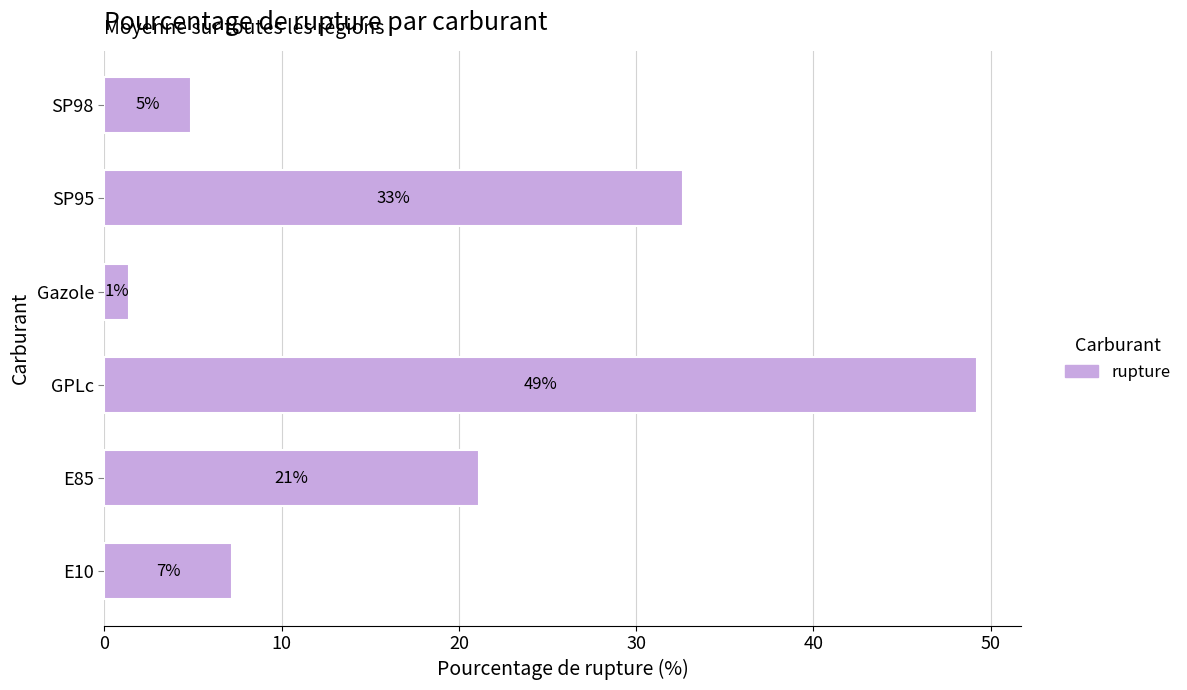

What is the sum of all values?

116.5